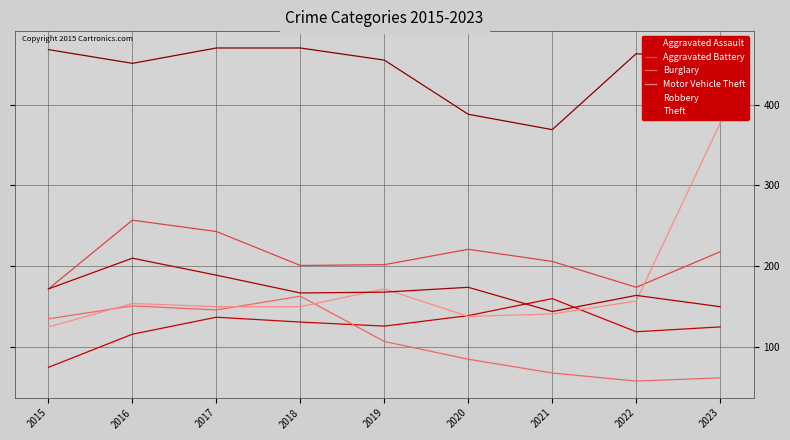

How many times do Robbery and Aggravated Assault cross each other?

2